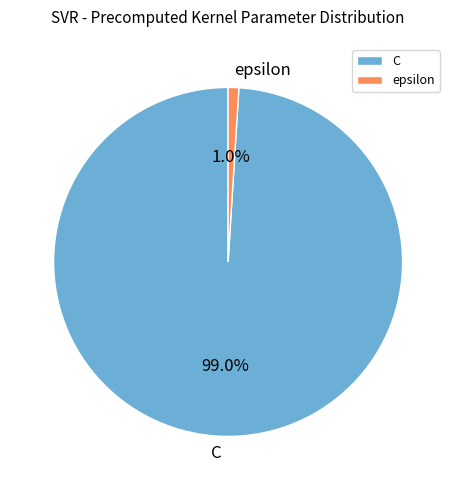

Is it true that epsilon is 13% of the pie?

False